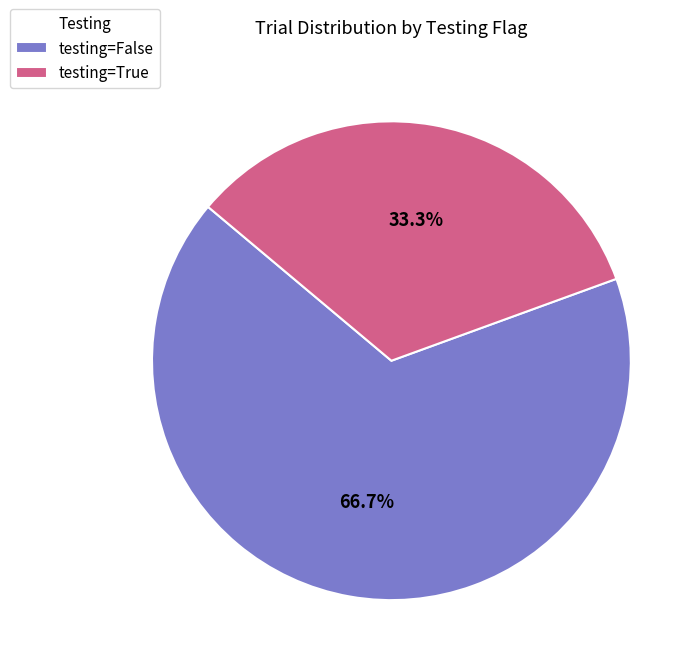

How many segments does this pie chart have?

2